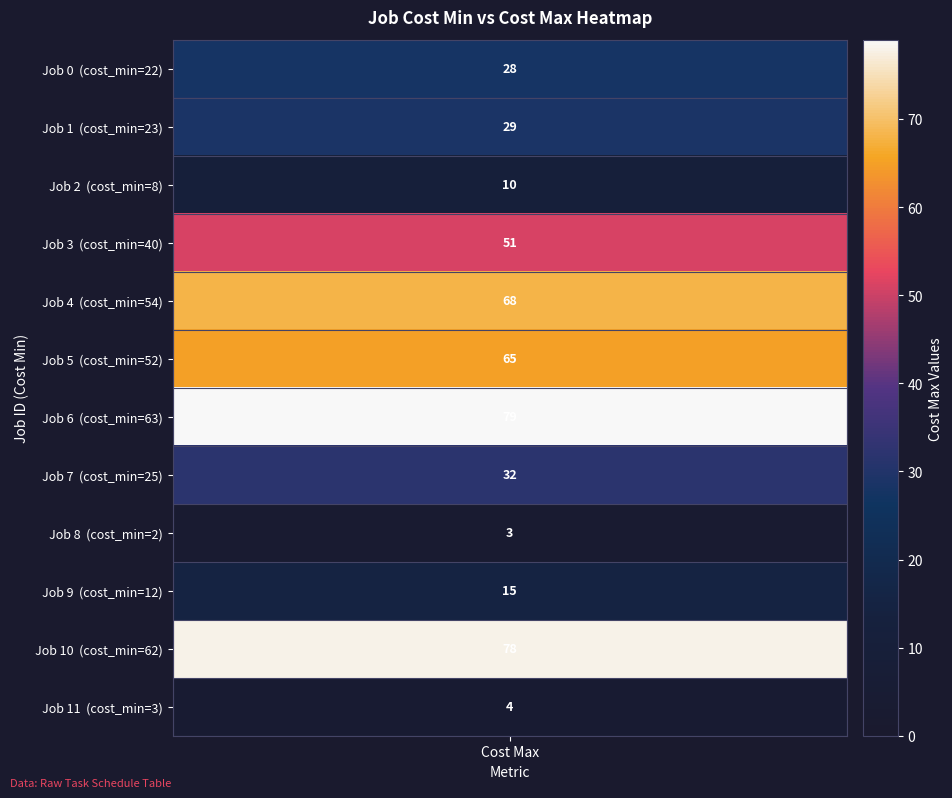

True or false: 0 has a value of 28 at 0.

True